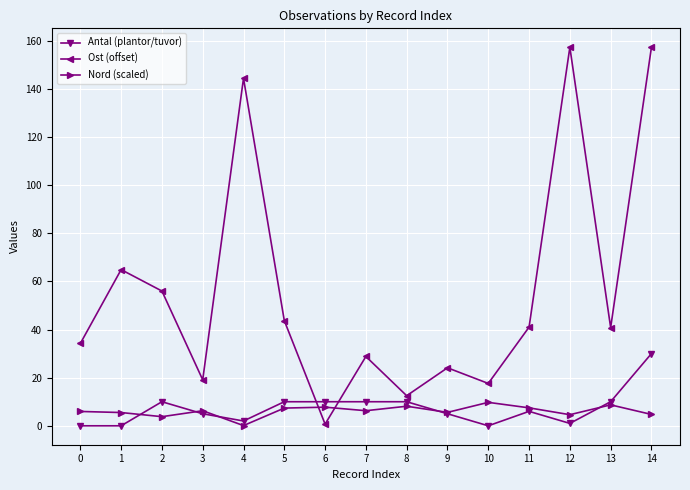

How many interior local peaks does the Ost (offset) series have?

5